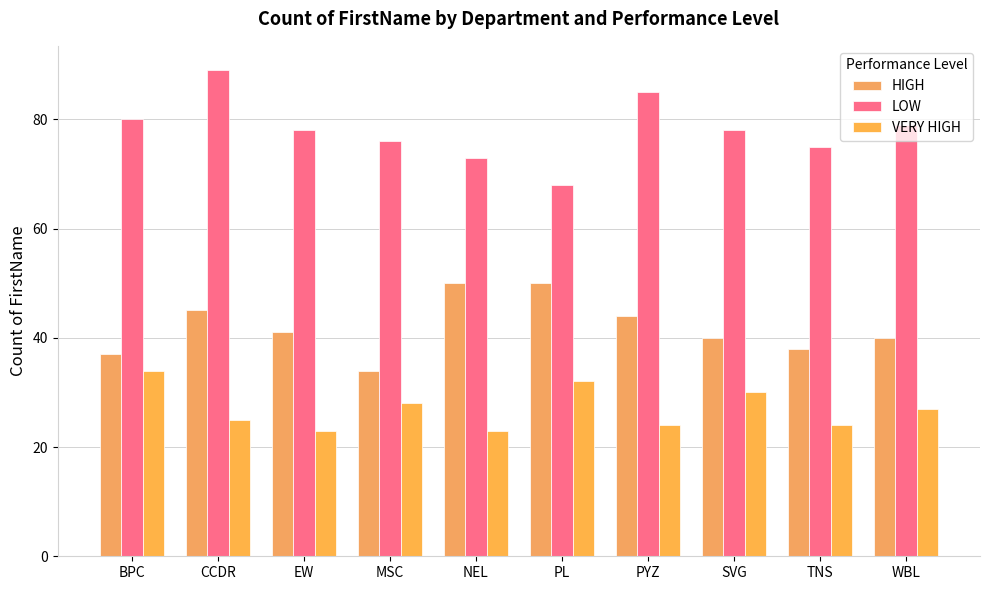

Reading left to right, list all the values displayed in this chart.

HIGH: BPC=37	CCDR=45	EW=41	MSC=34	NEL=50	PL=50	PYZ=44	SVG=40	TNS=38	WBL=40
LOW: BPC=80	CCDR=89	EW=78	MSC=76	NEL=73	PL=68	PYZ=85	SVG=78	TNS=75	WBL=79
VERY HIGH: BPC=34	CCDR=25	EW=23	MSC=28	NEL=23	PL=32	PYZ=24	SVG=30	TNS=24	WBL=27